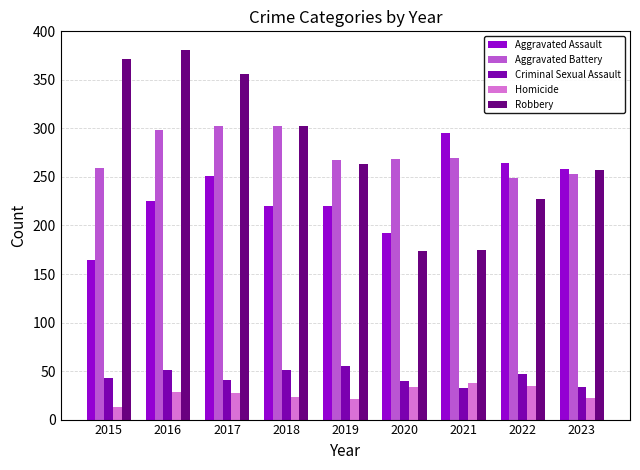

What is the lowest value of the Homicide series?

13